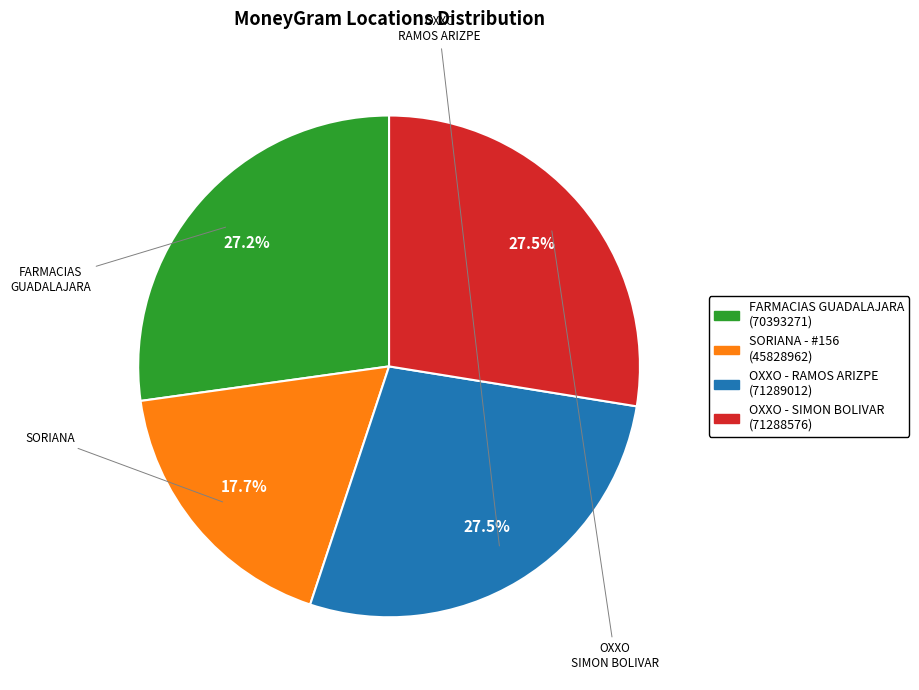

Is there any slice that represents more than half of the pie?

No